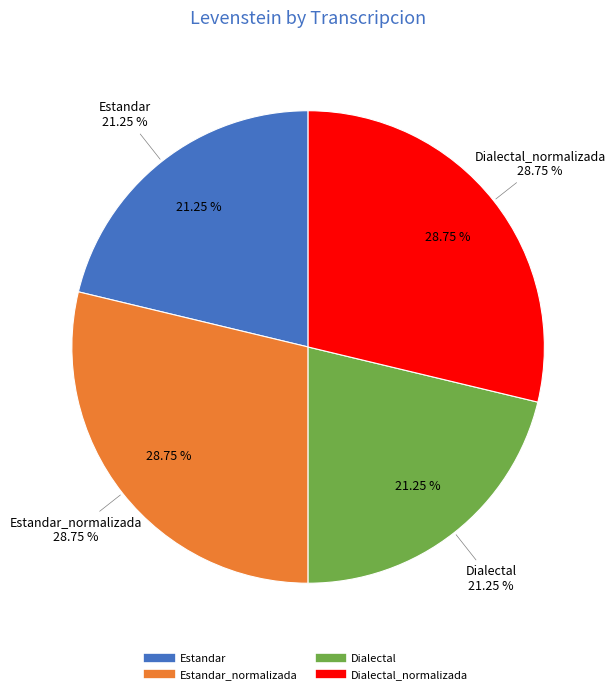

To the nearest percent, what portion does Dialectal_normalizada represent?

29%